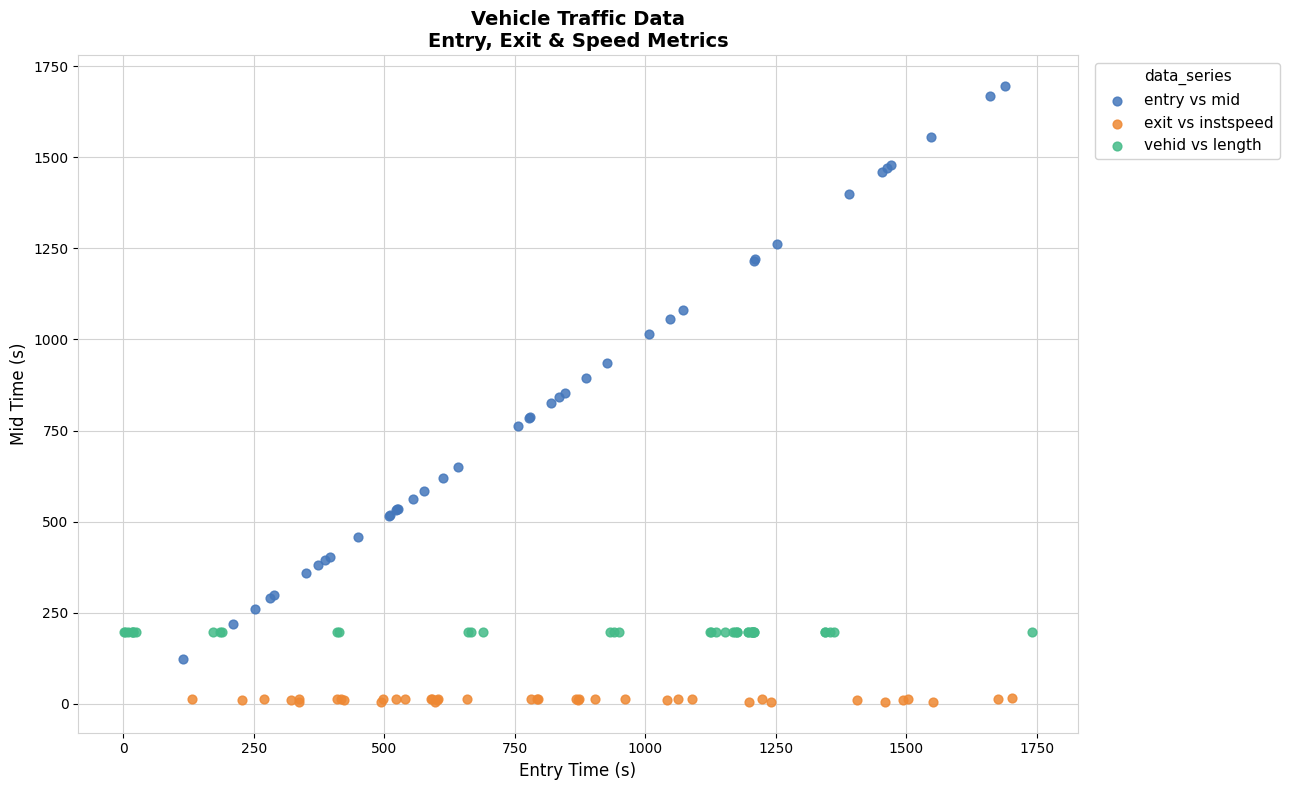

Which series contains the lowest Y value?

exit vs instspeed